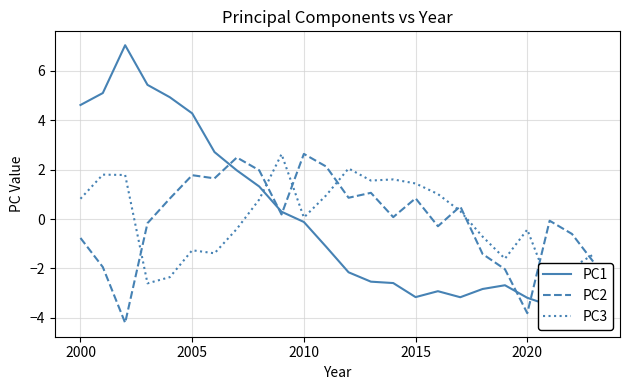

What is the value of the PC3 point at the 20th from the left?

-1.6